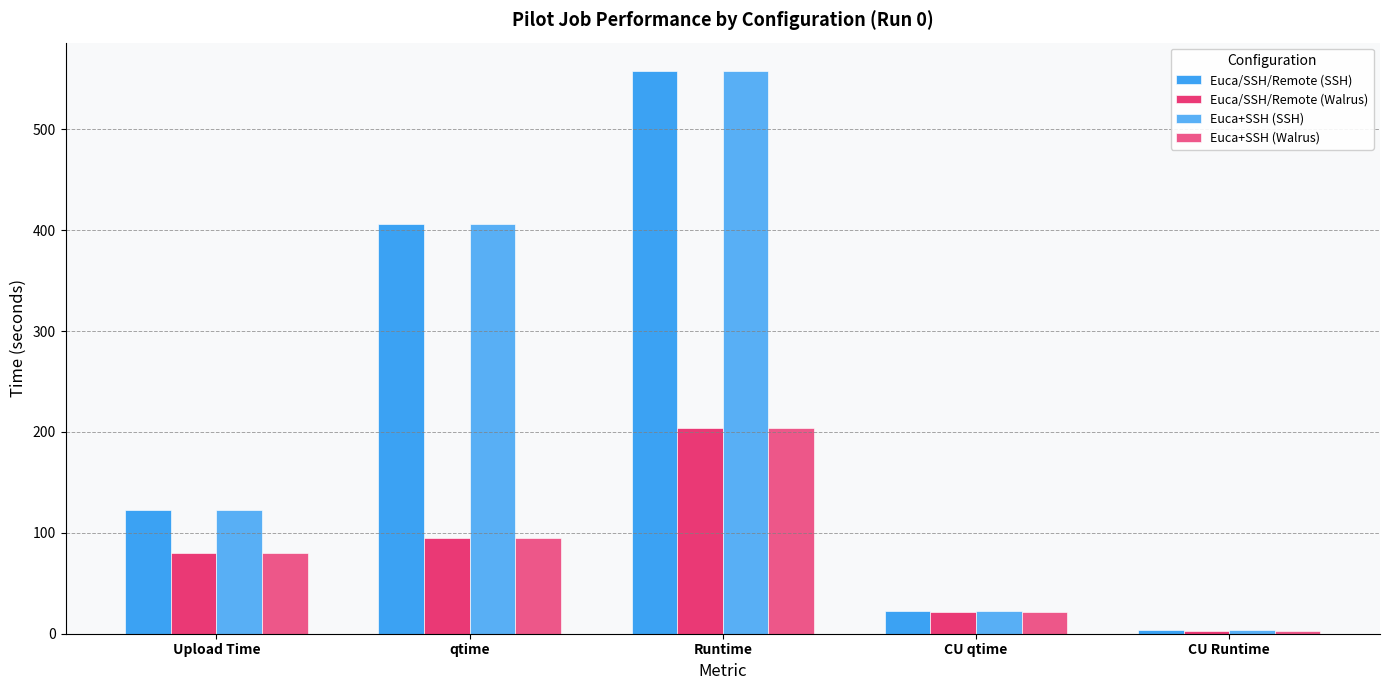

Between Upload Time and CU qtime, which series saw the biggest shift?

Euca/SSH/Remote (SSH)